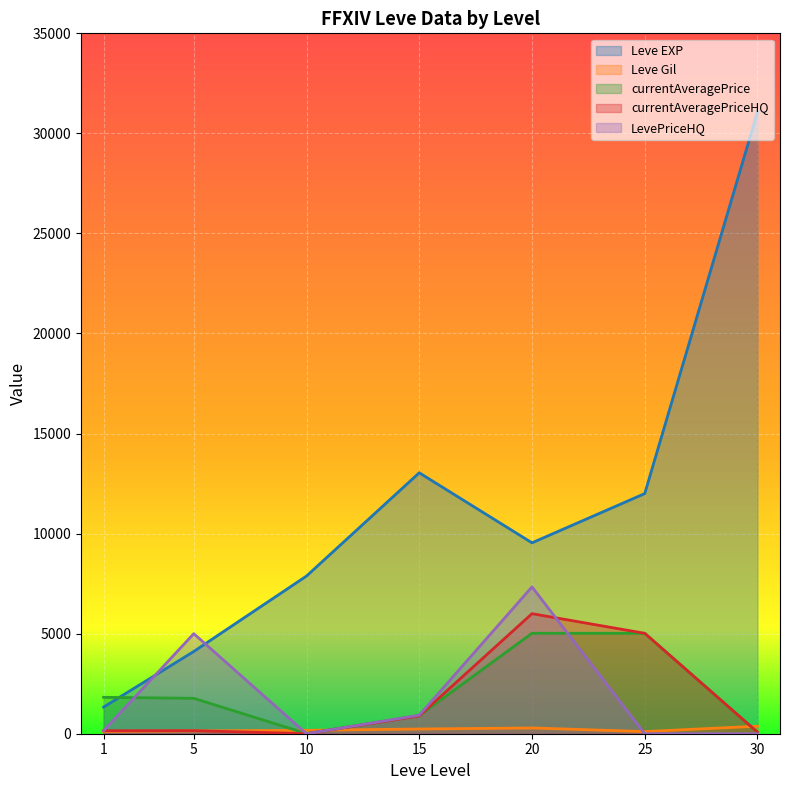

At 20, list the series in order from smallest to largest.

Leve Gil, currentAveragePrice, currentAveragePriceHQ, LevePriceHQ, Leve EXP